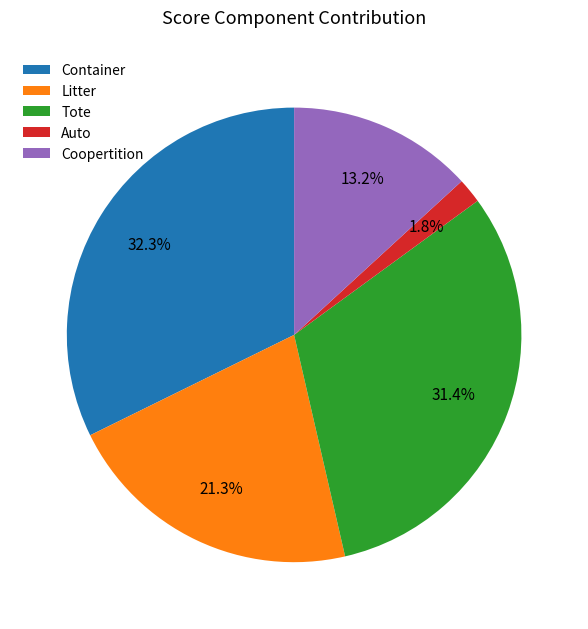

Rank the categories by value from lowest to highest.

Auto, Coopertition, Litter, Tote, Container